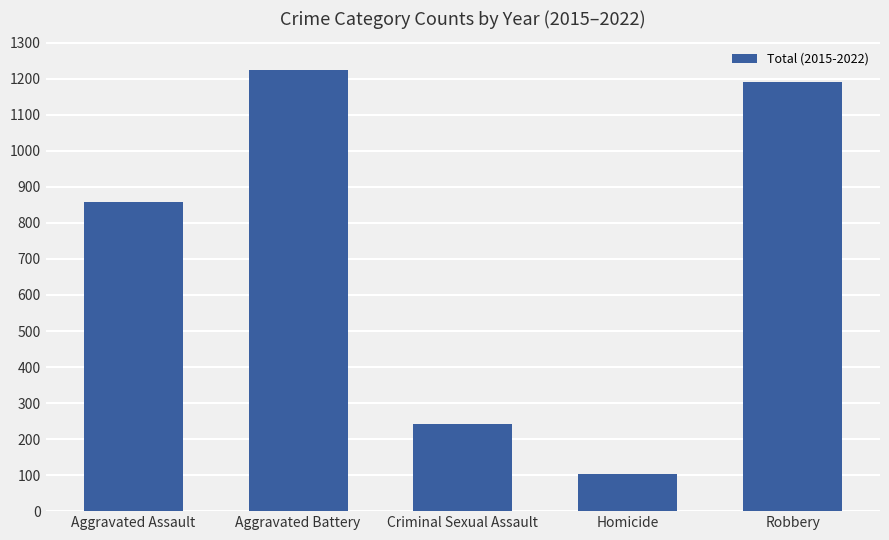

What is the minimum value shown in the chart?

102